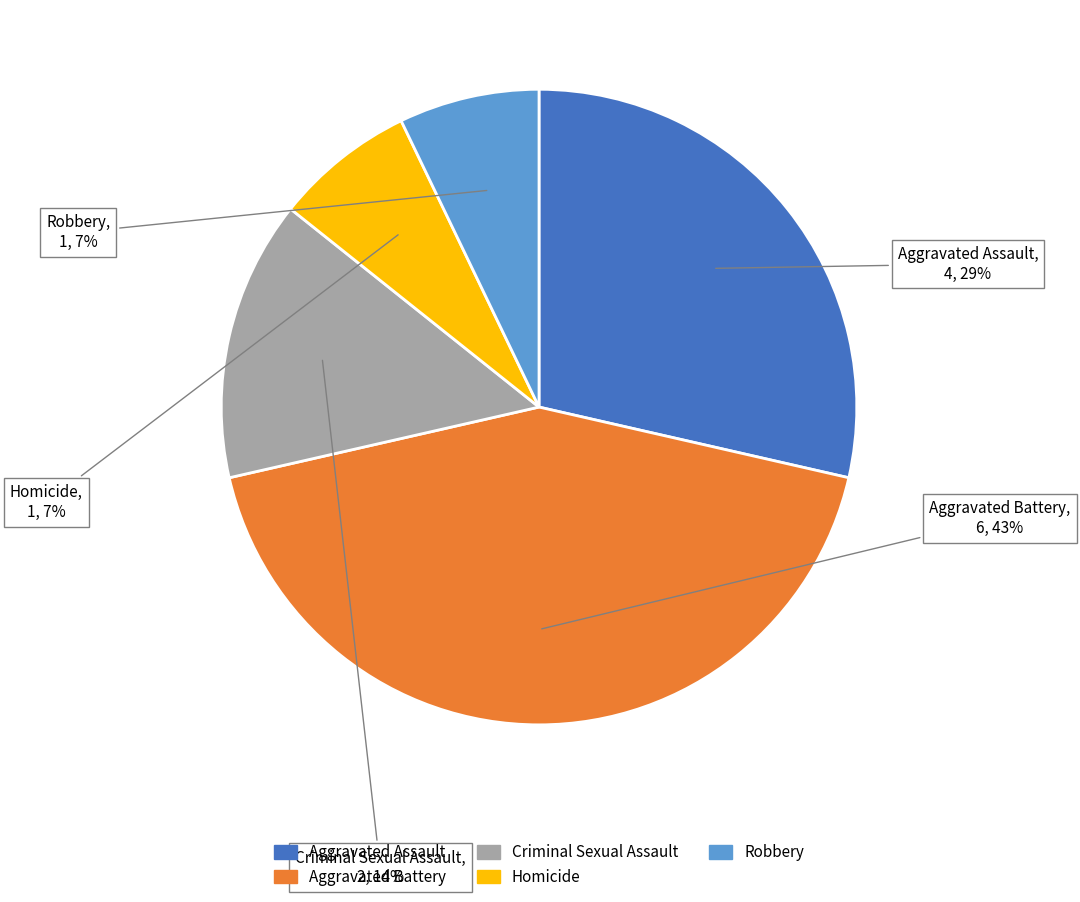

Which slice is the largest?

Aggravated Battery